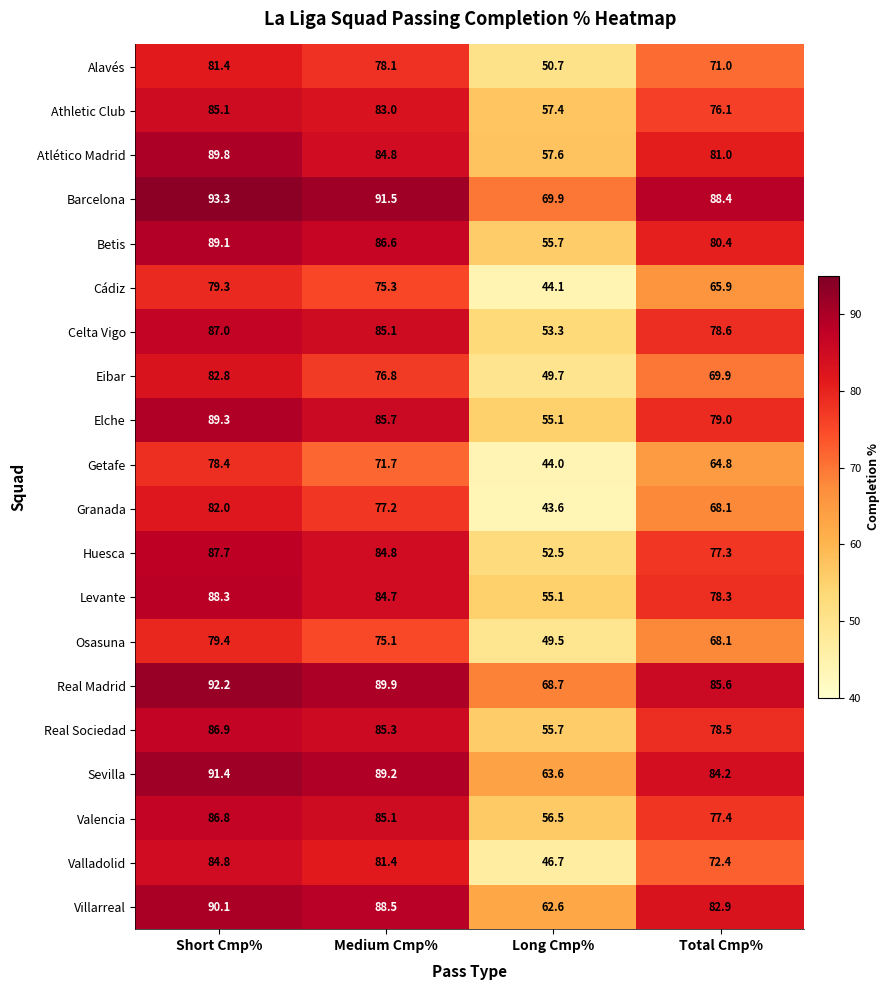

What is the approximate value of Atlético Madrid at Long Cmp%?

57.6